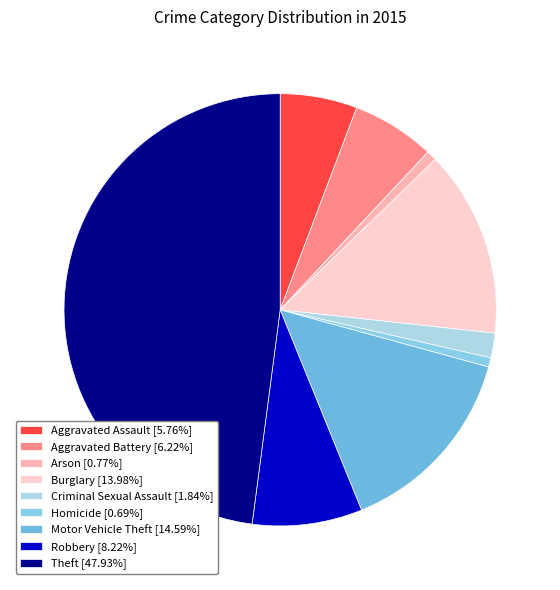

How many segments does this pie chart have?

9